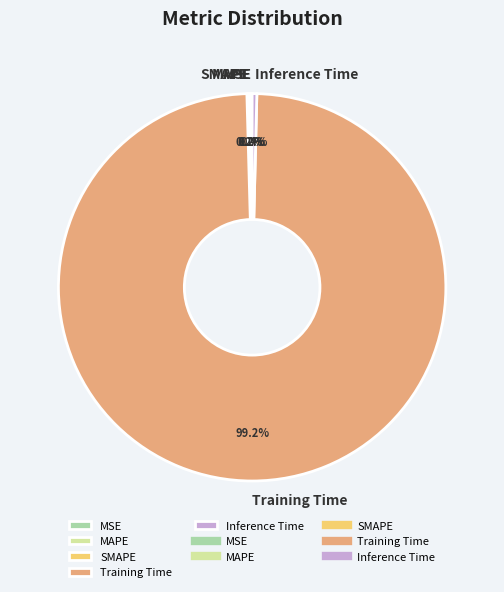

Is there any slice that represents more than half of the pie?

Yes